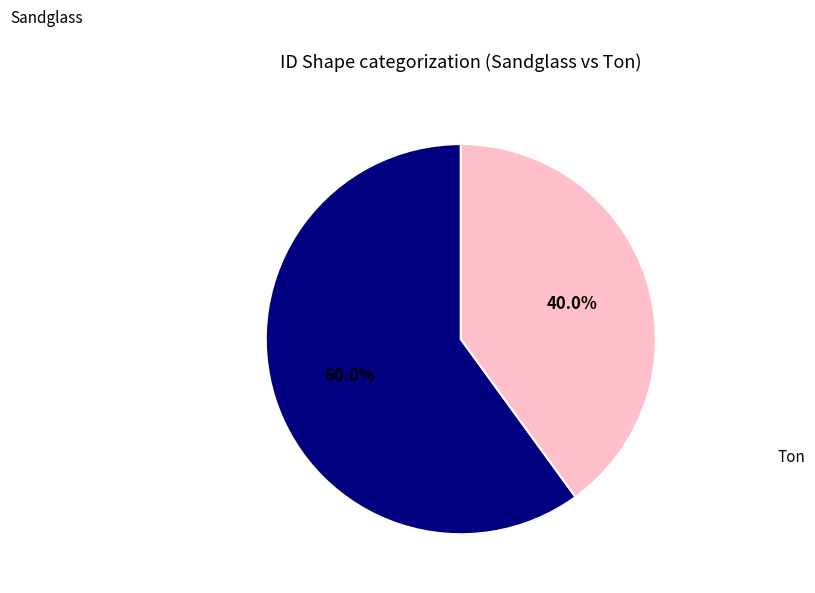

Is there a majority slice in this chart?

Yes